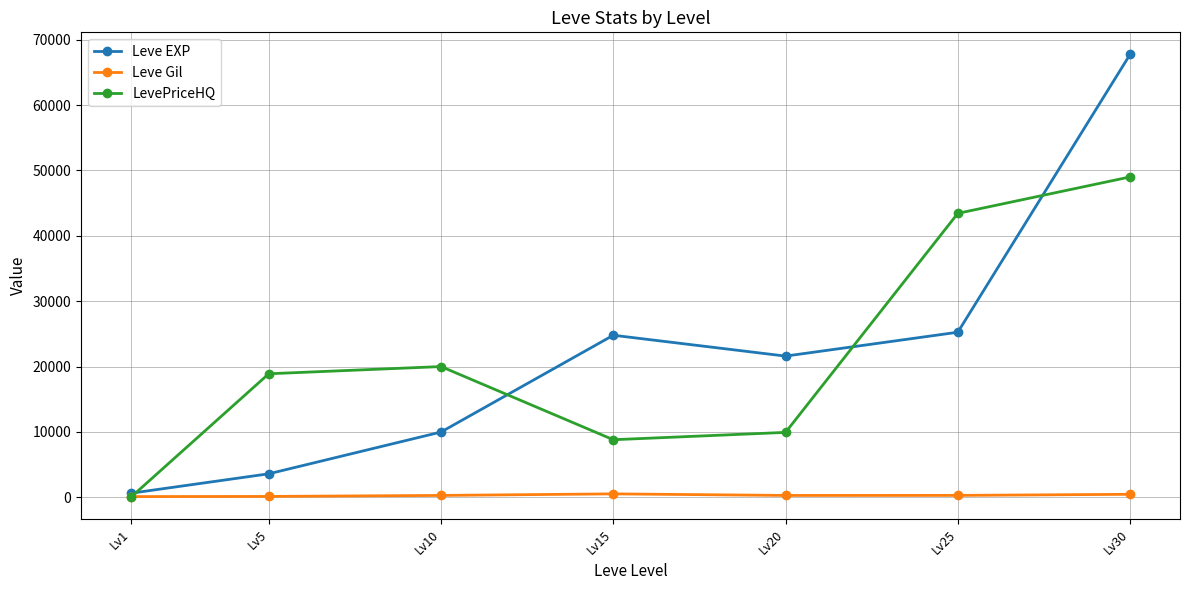

What is the maximum value shown in the chart?

67730.0